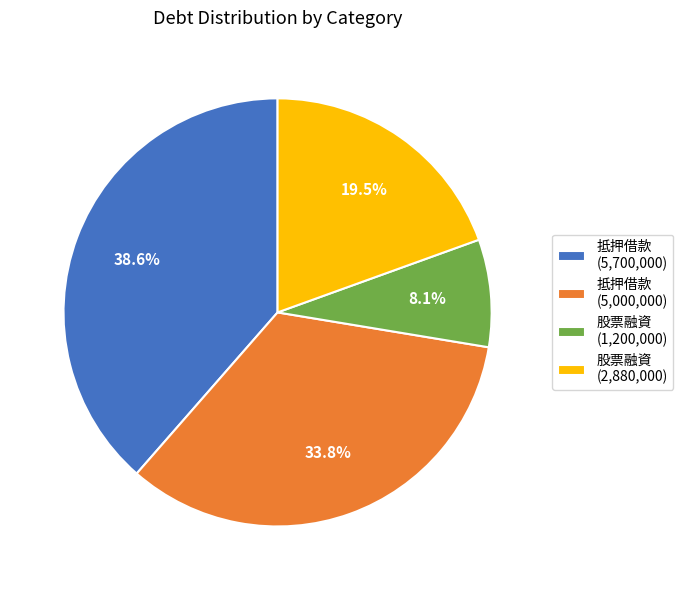

How much of the chart is everything except 抵押借款 (5,000,000)?

66.2%